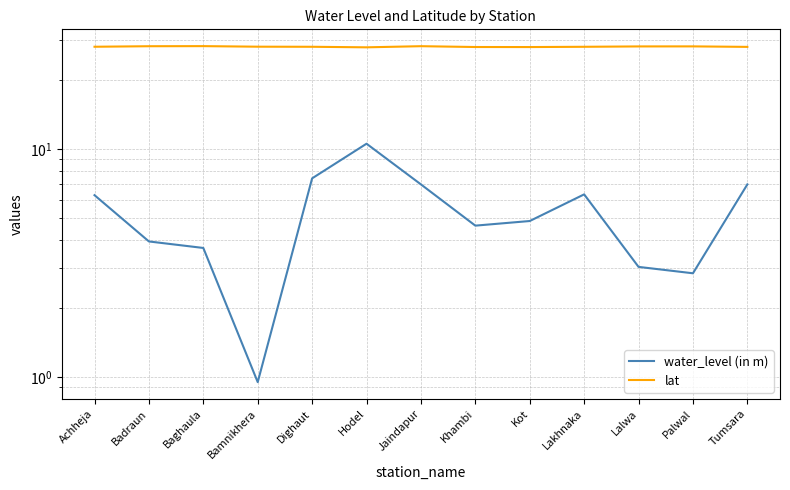

What value does the lat series have at Dighaut?

28.0